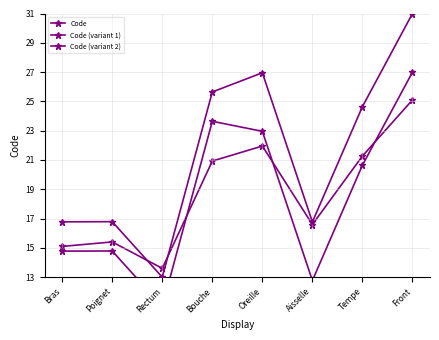

Reading left to right, what are all the values shown in this chart?

Code: Bras=16.8	Poignet=16.8	Rectum=13.0	Bouche=25.6	Oreille=27.0	Aisselle=16.8	Tempe=24.6	Front=31.0
Code (variant 1): Bras=14.8	Poignet=14.8	Rectum=11.0	Bouche=23.6	Oreille=23.0	Aisselle=12.8	Tempe=20.6	Front=27.0
Code (variant 2): Bras=15.1	Poignet=15.4	Rectum=13.6	Bouche=20.9	Oreille=22.0	Aisselle=16.6	Tempe=21.3	Front=25.1